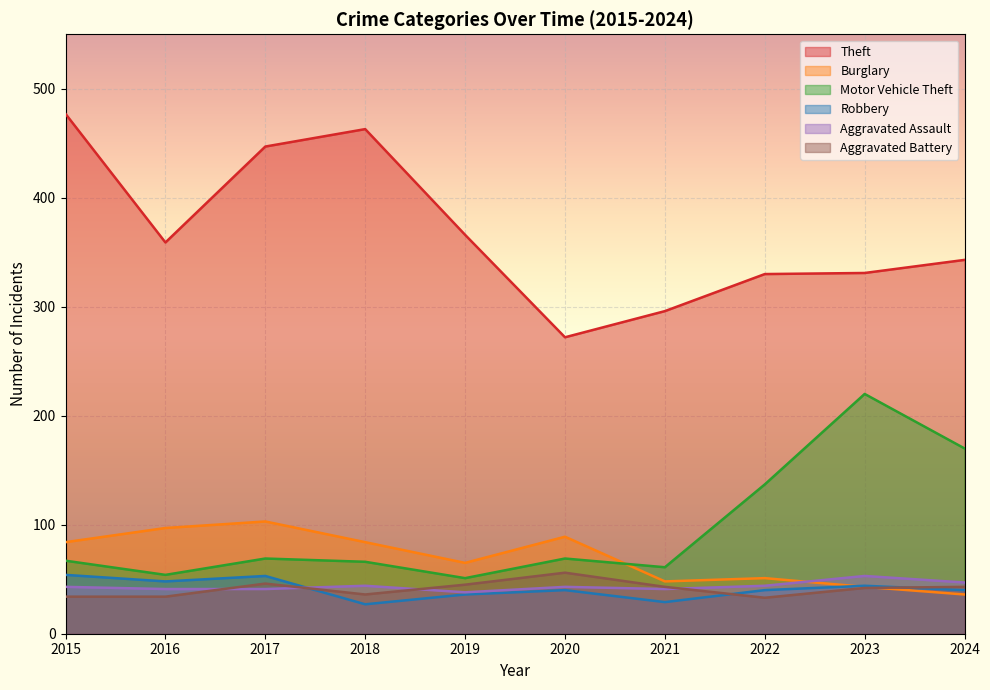

Reading right to left, extract all data points from this chart.

Theft: 2024=343	2023=331	2022=330	2021=296	2020=272	2019=366	2018=463	2017=447	2016=359	2015=477
Burglary: 2024=36	2023=43	2022=51	2021=48	2020=89	2019=65	2018=84	2017=103	2016=97	2015=84
Motor Vehicle Theft: 2024=170	2023=220	2022=137	2021=61	2020=69	2019=51	2018=66	2017=69	2016=54	2015=67
Robbery: 2024=40	2023=44	2022=40	2021=29	2020=40	2019=36	2018=27	2017=53	2016=48	2015=54
Aggravated Assault: 2024=47	2023=53	2022=44	2021=41	2020=43	2019=38	2018=44	2017=41	2016=41	2015=43
Aggravated Battery: 2024=43	2023=42	2022=33	2021=43	2020=56	2019=45	2018=36	2017=46	2016=34	2015=34